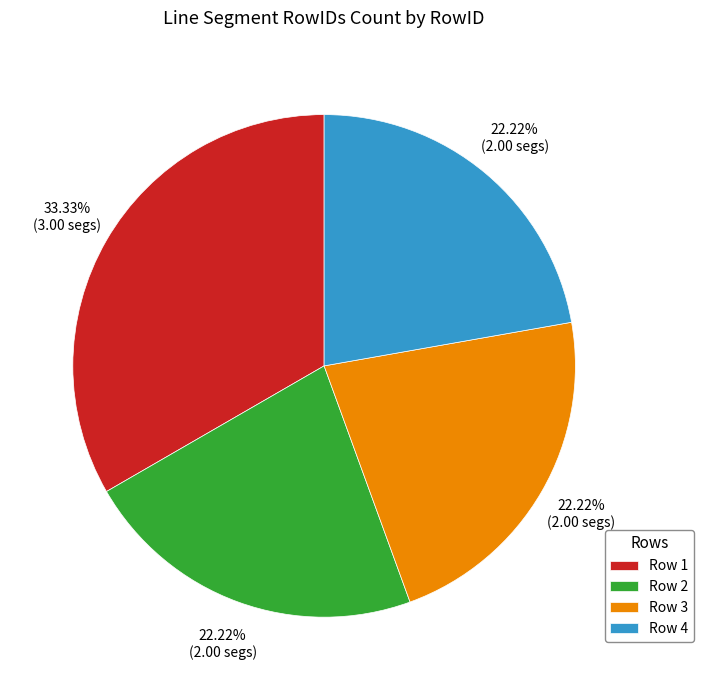

To the nearest percent, what is the difference between the largest and smallest slice percentages?

11%